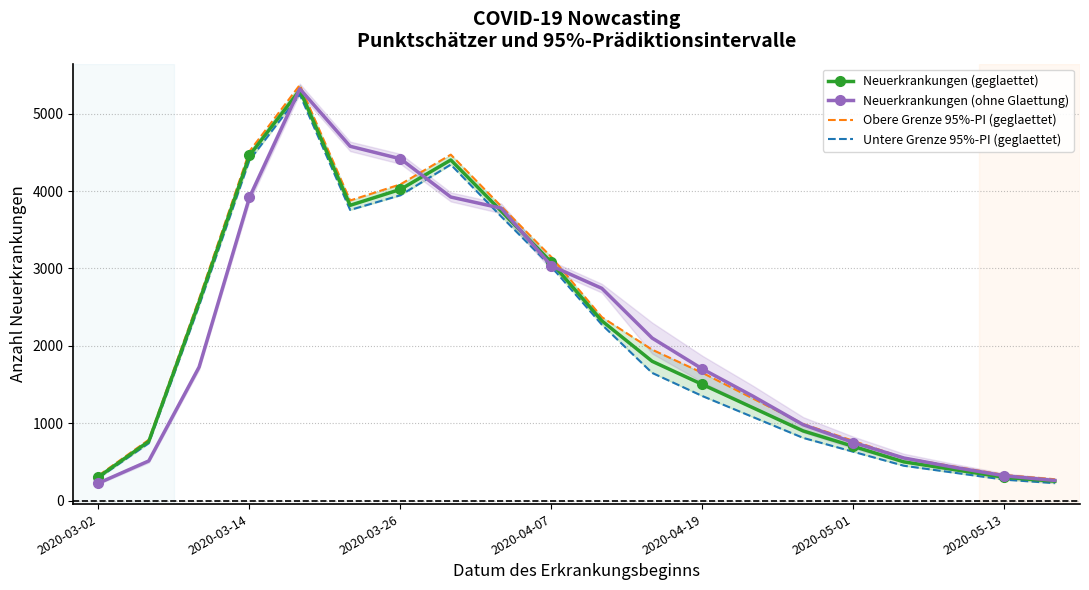

How many lines are shown in the chart?

4